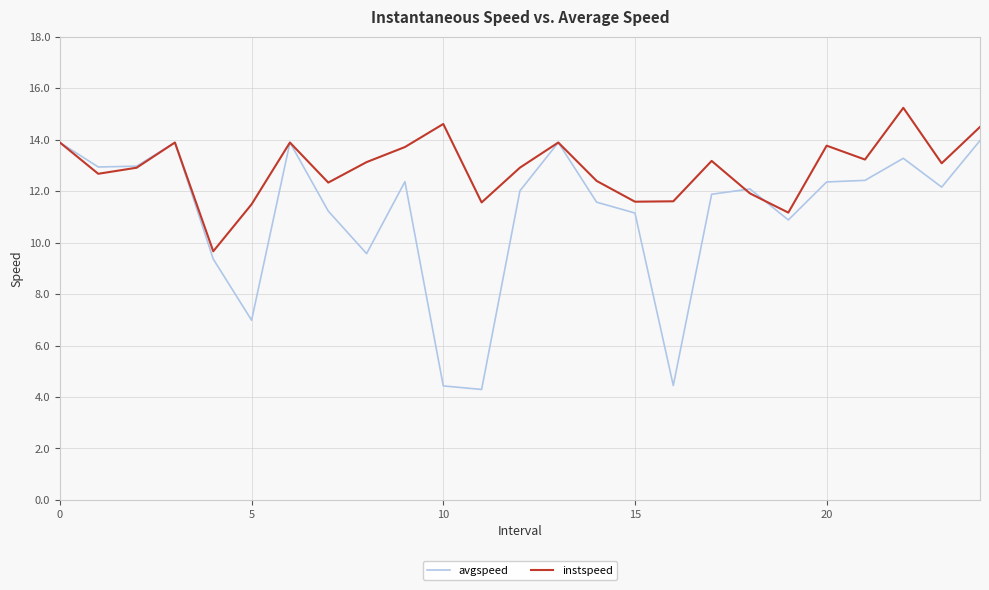

List the series in order of their peak value, highest first.

instspeed, avgspeed